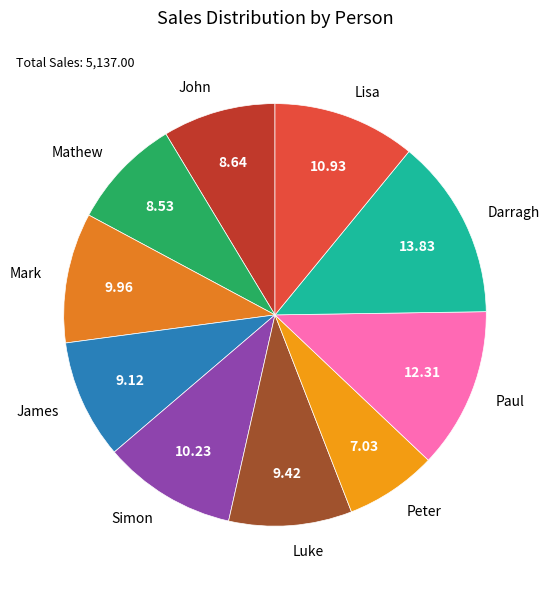

Does Darragh account for over 50% of the chart?

No